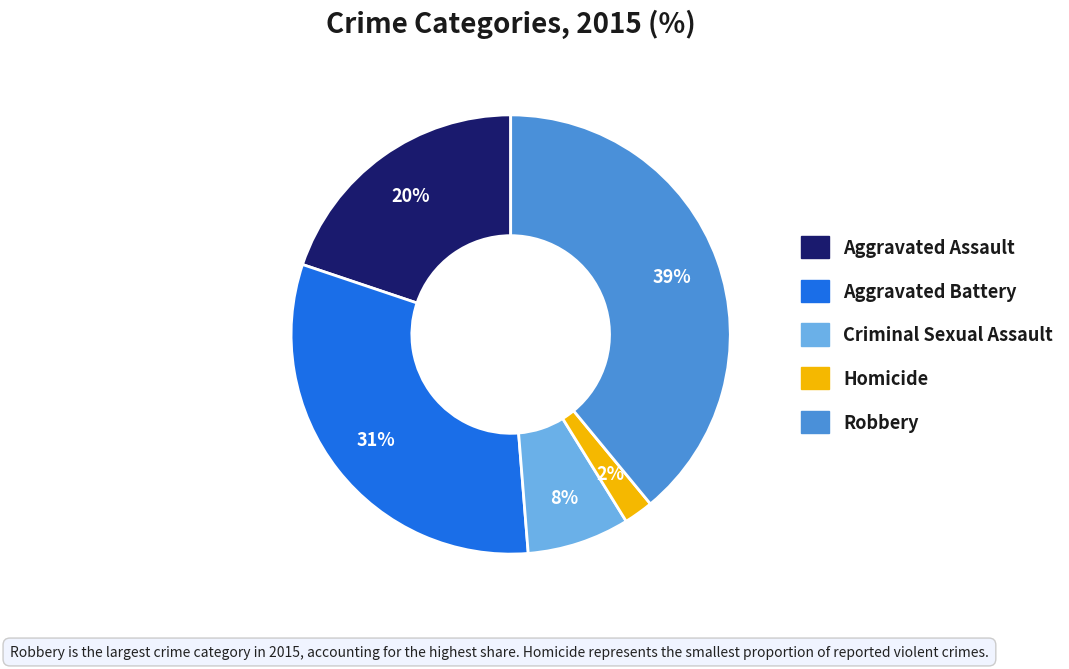

Between Homicide and Robbery, which is larger?

Robbery